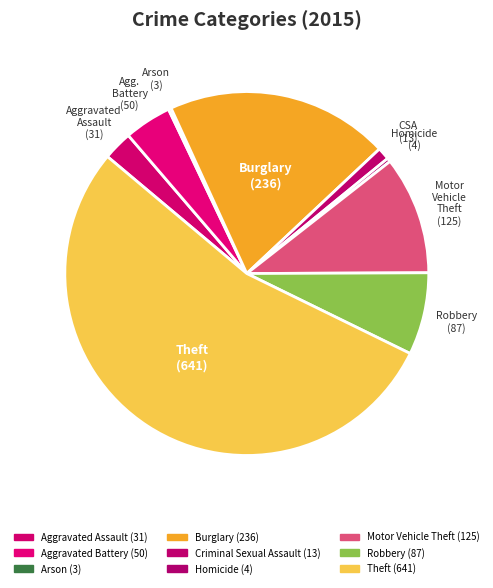

Does Aggravated Assault represent more than half of the total?

No